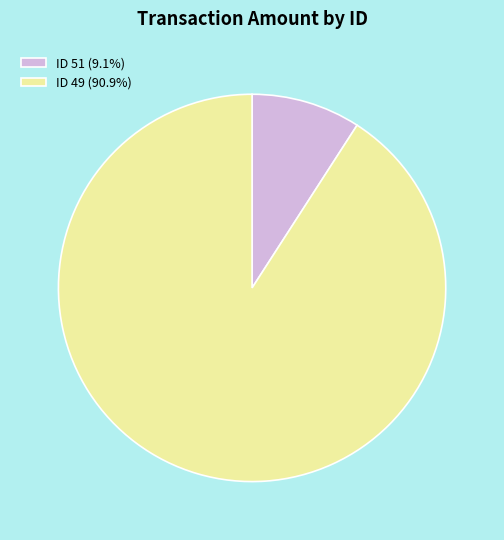

Does any single category account for the majority?

Yes